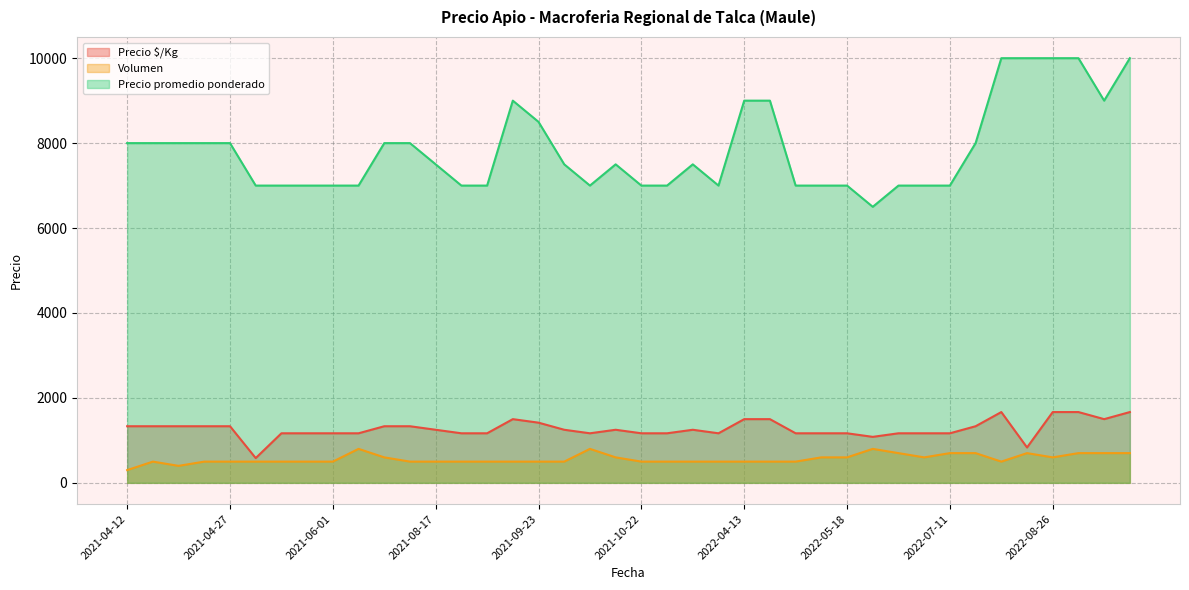

At 2022-04-13, list the series in order from largest to smallest.

Precio promedio ponderado, Precio $/Kg, Volumen